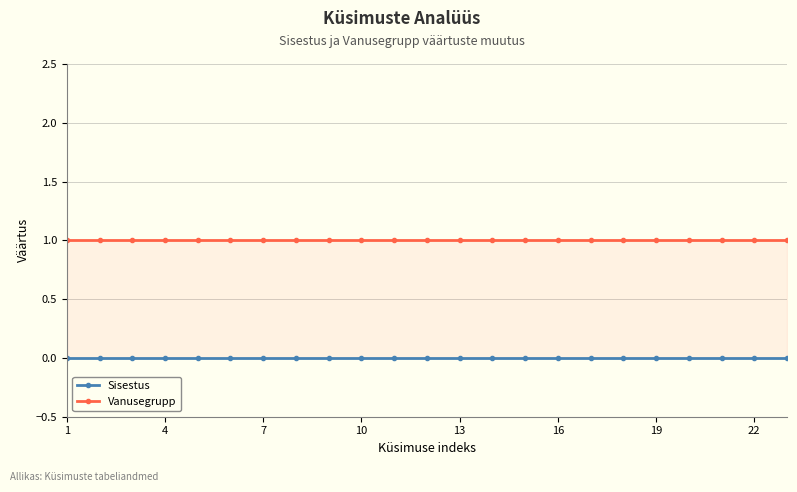

True or false: Vanusegrupp has more than 2 interior local peaks.

False